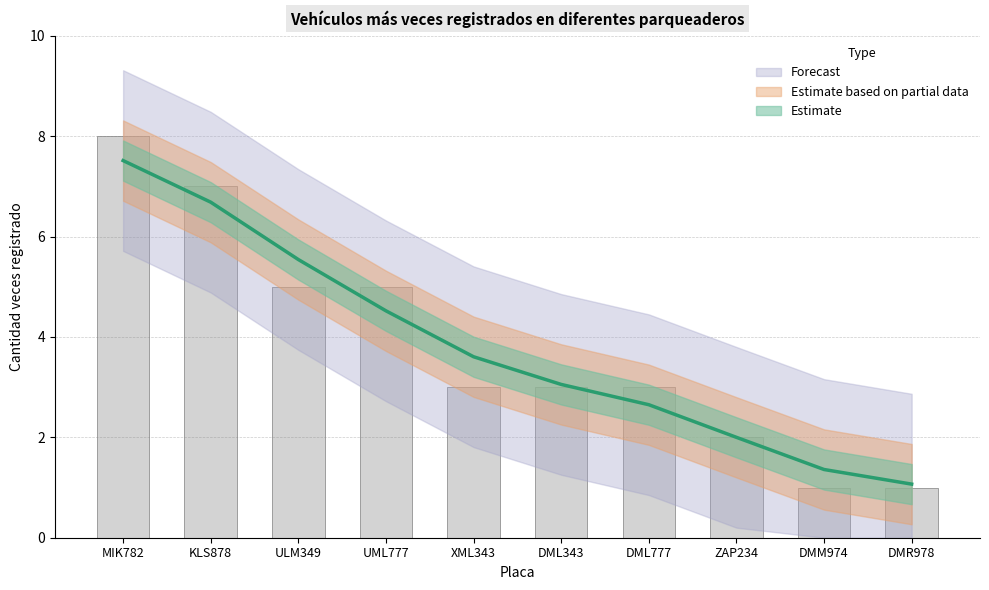

Rank the categories by value from lowest to highest.

DMM974, DMR978, ZAP234, XML343, DML343, DML777, ULM349, UML777, KLS878, MIK782